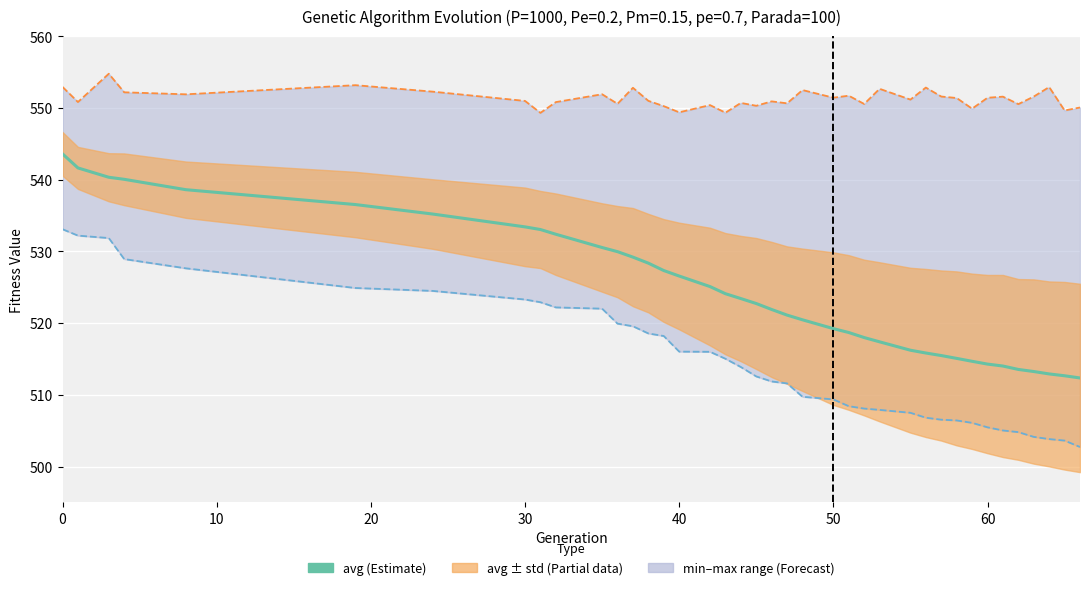

True or false: min and max intersect in this chart.

False